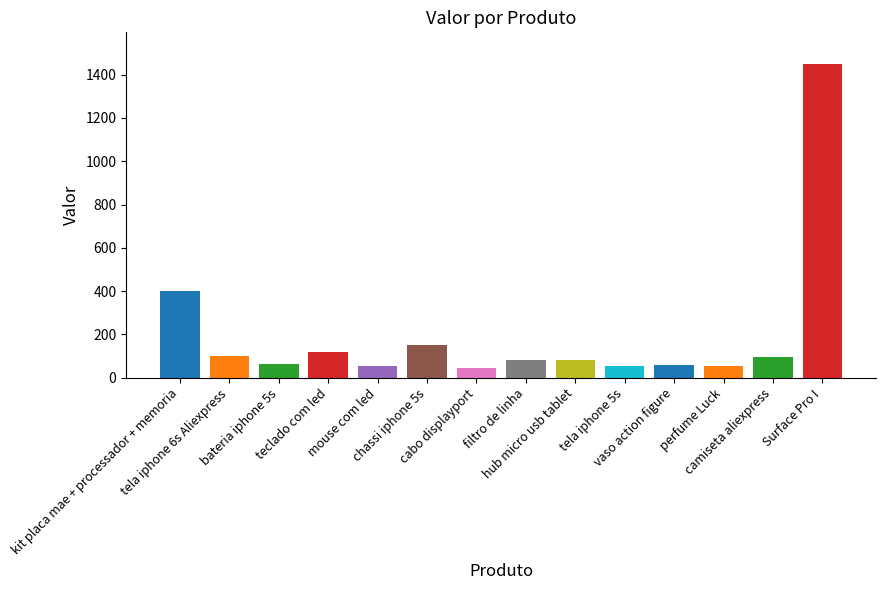

What is the difference between the values at hub micro usb tablet and Surface Pro I?

1369.0